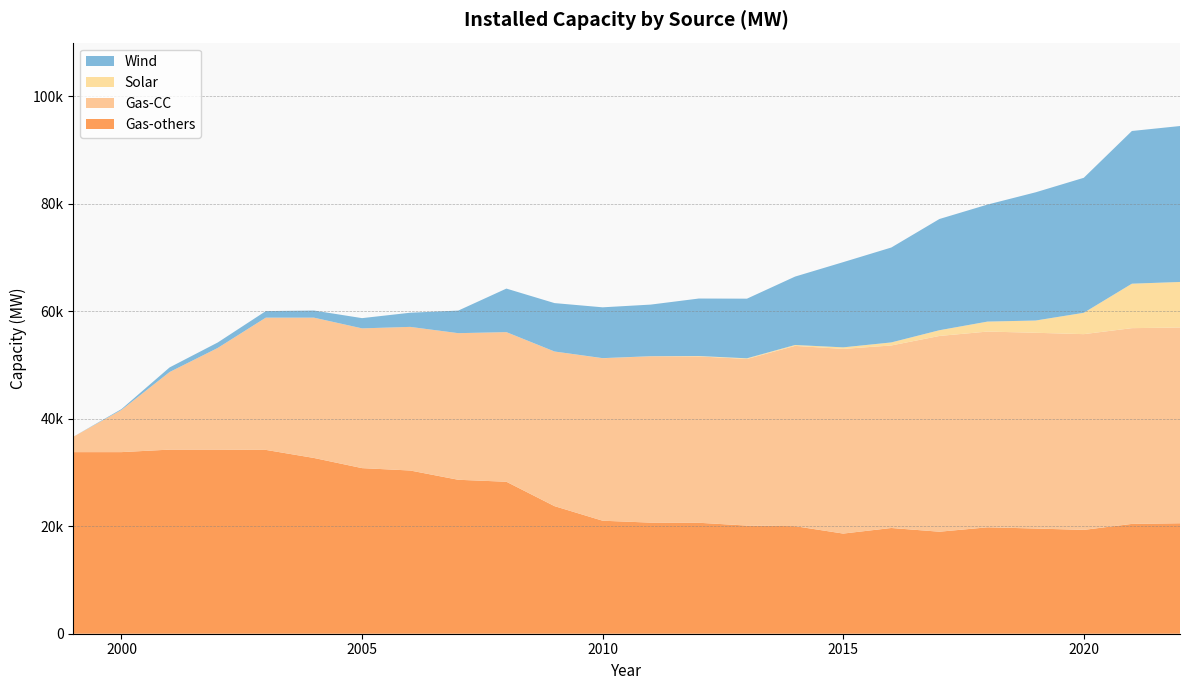

Reading left to right, list all the values displayed in this chart.

Wind: 0.0	160.4	859.3	1019.8	1217.3	1325.3	1902.7	2633.4	4203.4	8101.0	9007.6	9458.5	9603.5	10698.4	11100.0	12728.9	15857.5	17662.5	20697.8	21777.0	23860.0	25121.0	28416.8	29019.4
Solar: 0.0	0.0	0.0	0.0	0.0	0.0	0.0	0.0	0.0	0.0	0.0	15.0	15.0	72.3	121.2	168.7	289.3	565.8	1067.8	1856.8	2281.4	3973.5	8273.5	8475.1
Gas-CC: 2867.0	7851.0	14437.0	18913.0	24611.0	26111.0	26009.0	26728.0	27285.0	27846.0	28779.0	30240.0	30958.0	30958.0	31008.0	33550.0	34367.0	33968.0	36429.0	36429.0	36429.0	36429.0	36429.0	36429.0
Gas-others: 33796.0	33796.0	34262.6	34262.6	34210.6	32708.7	30818.0	30375.0	28649.0	28282.0	23743.3	21030.2	20673.5	20649.5	20124.5	20015.5	18636.7	19677.0	18984.2	19803.3	19577.0	19322.4	20437.3	20558.3